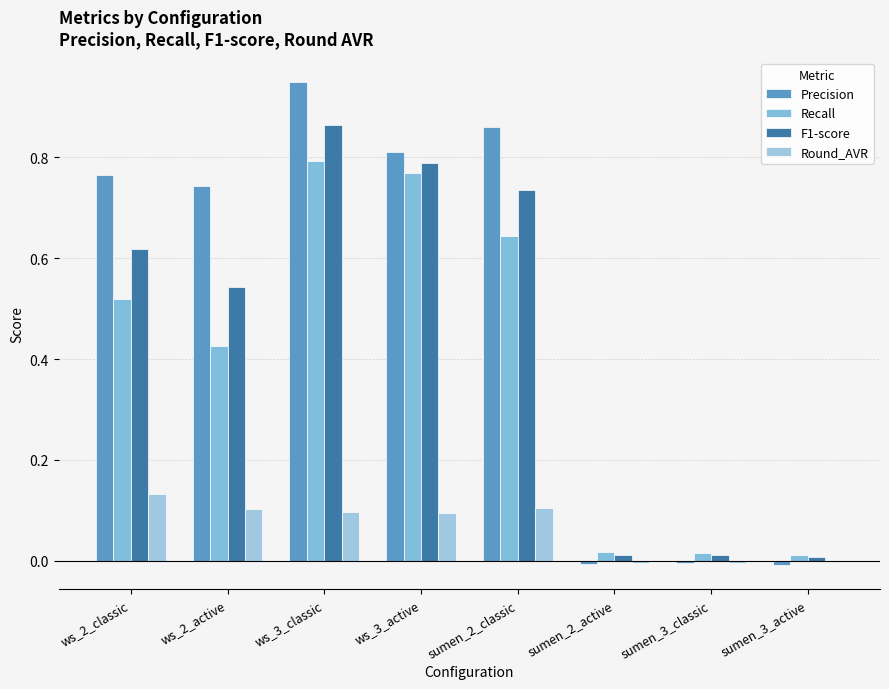

What are all the series names shown in the legend?

Precision, Recall, F1-score, Round_AVR